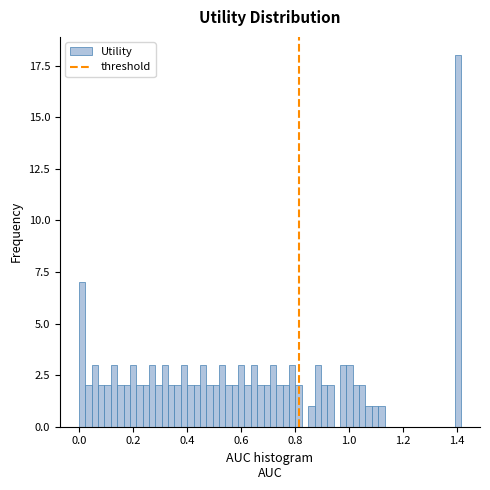

Around what value on the x-axis is the tallest bar? Give the approximate position of its centre, as read against the axis.

1.40